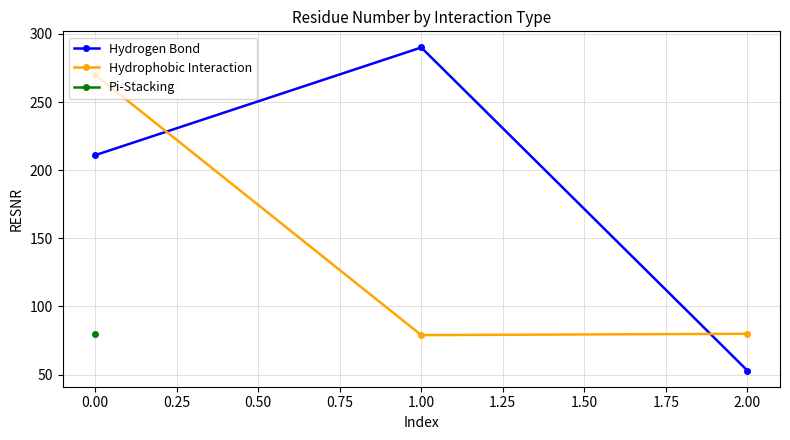

The value of Hydrogen Bond at 2.00 is 53. True or false?

True